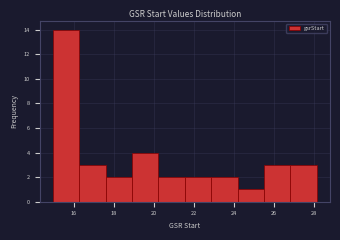

Over which range of the x-axis is the bar tallest?

15.0 to 16.2